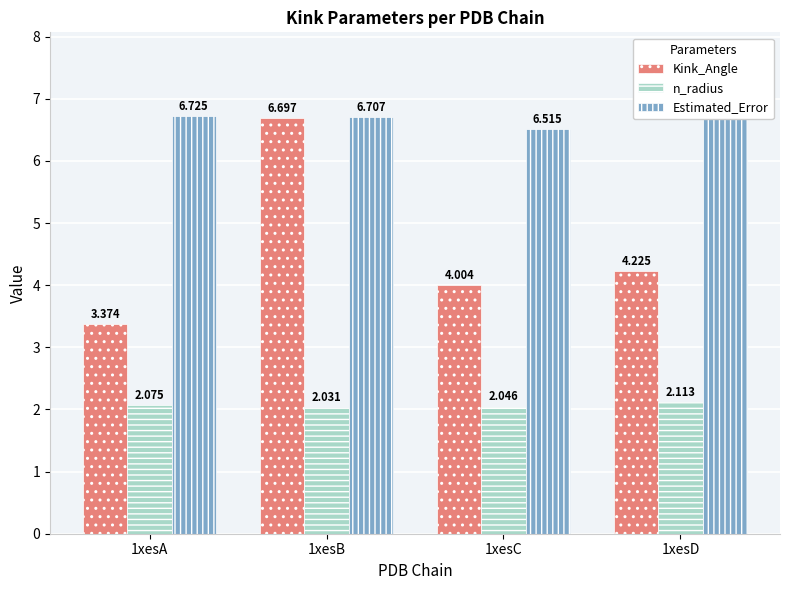

Between 1xesA and 1xesB, which series saw the biggest shift?

Kink_Angle